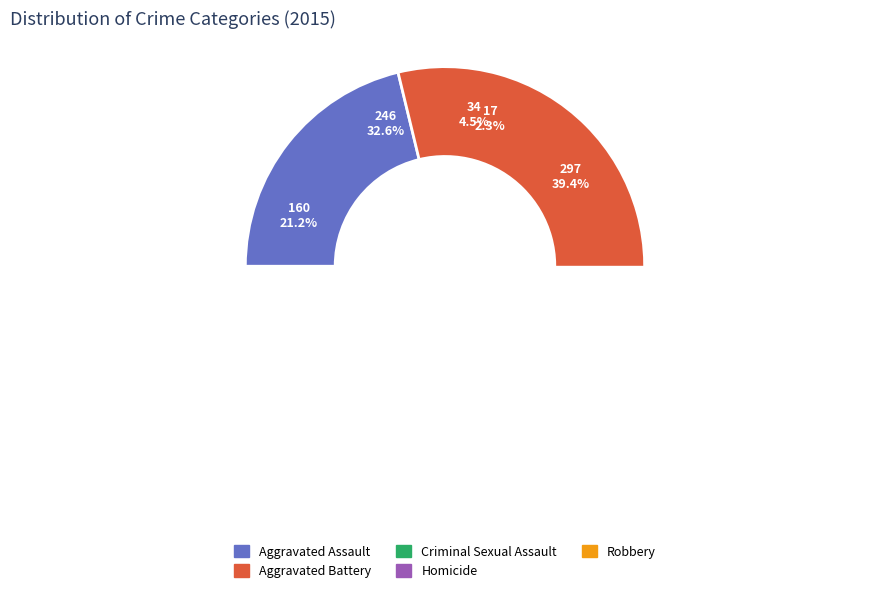

To the nearest percent, what is the difference between the largest and smallest slice percentages?

37%